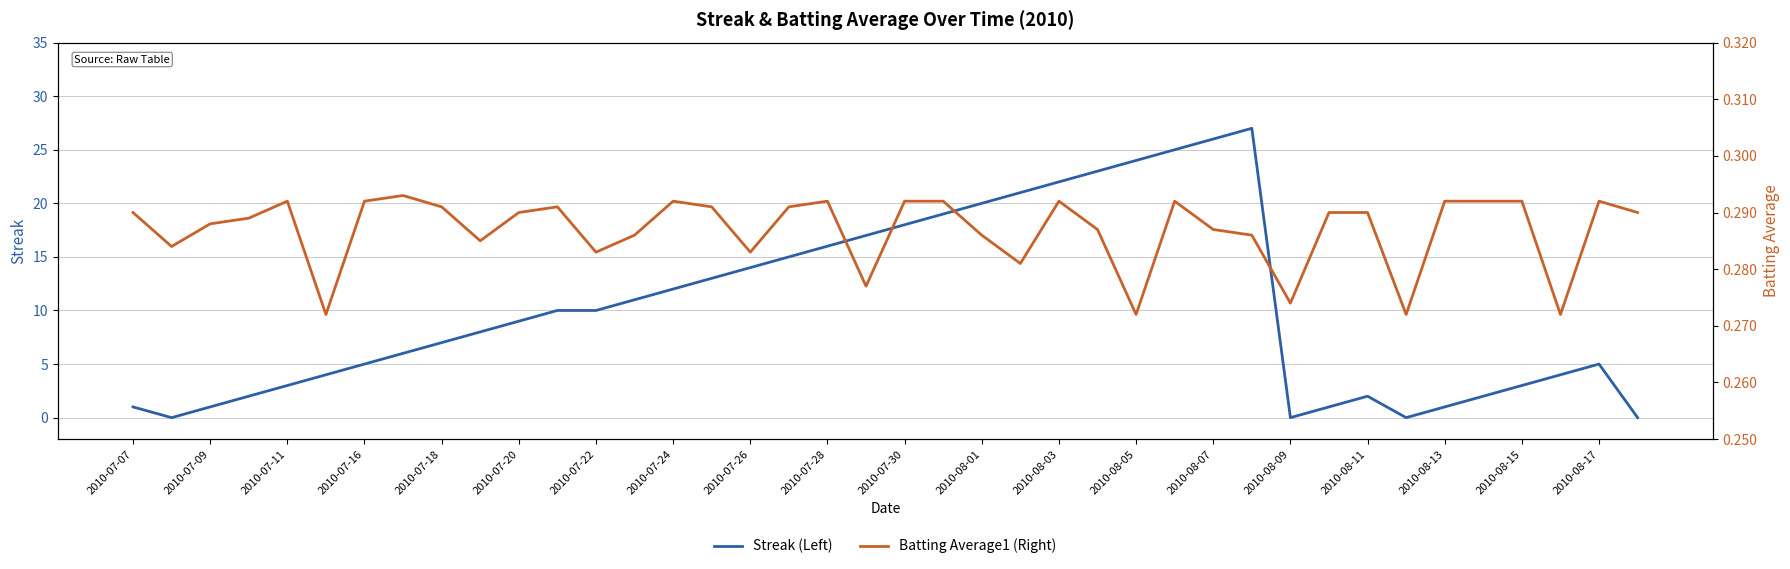

Count the number of categories in the chart.

40